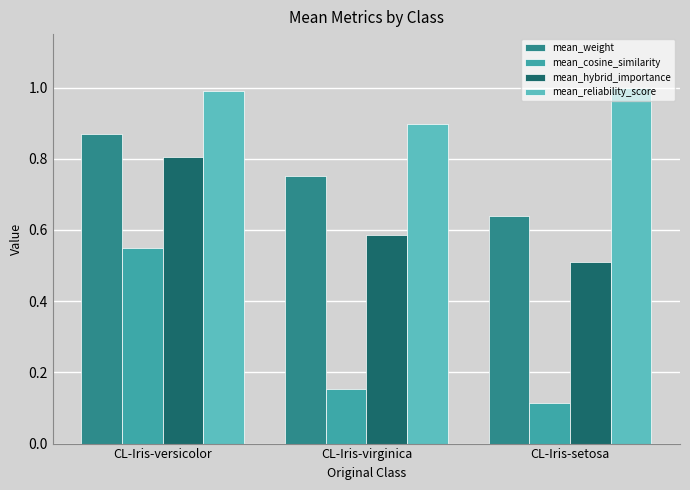

Rank the categories by mean_hybrid_importance value from highest to lowest.

CL-Iris-versicolor, CL-Iris-virginica, CL-Iris-setosa